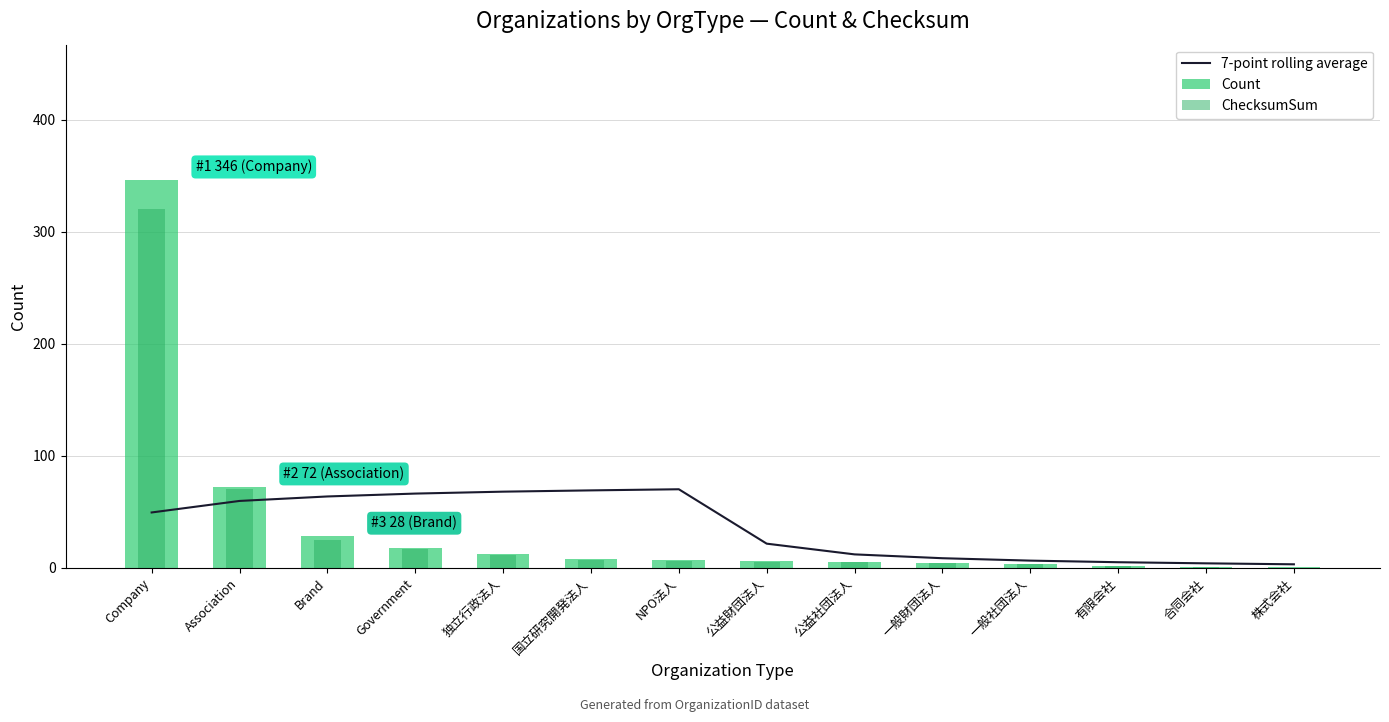

What is the sum of the 7-point rolling average values at Association and 公益社団法人?

71.7